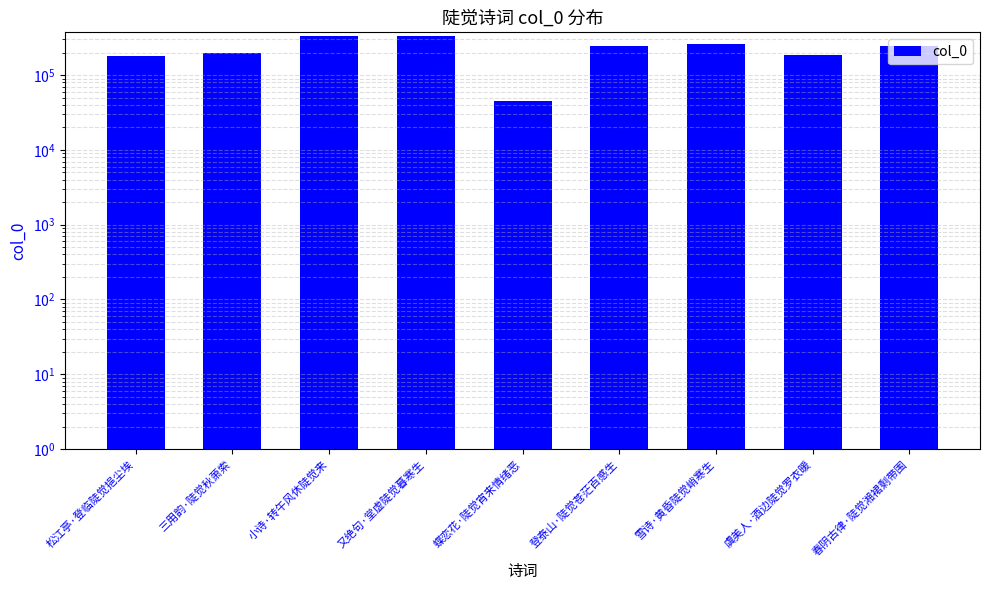

What is the value of the 8th bar from the left?

188185